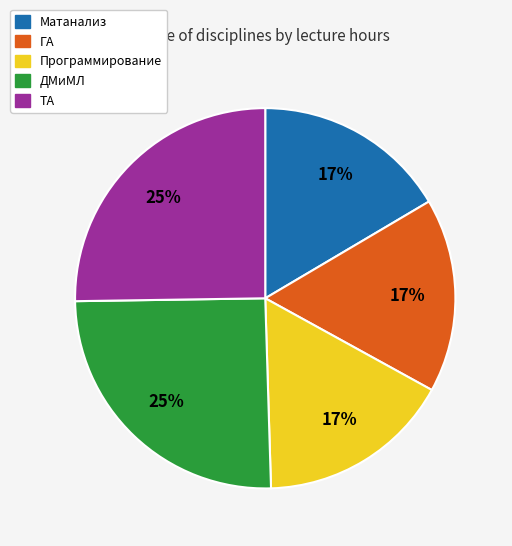

True or false: Программирование accounts for 6% of the total.

False